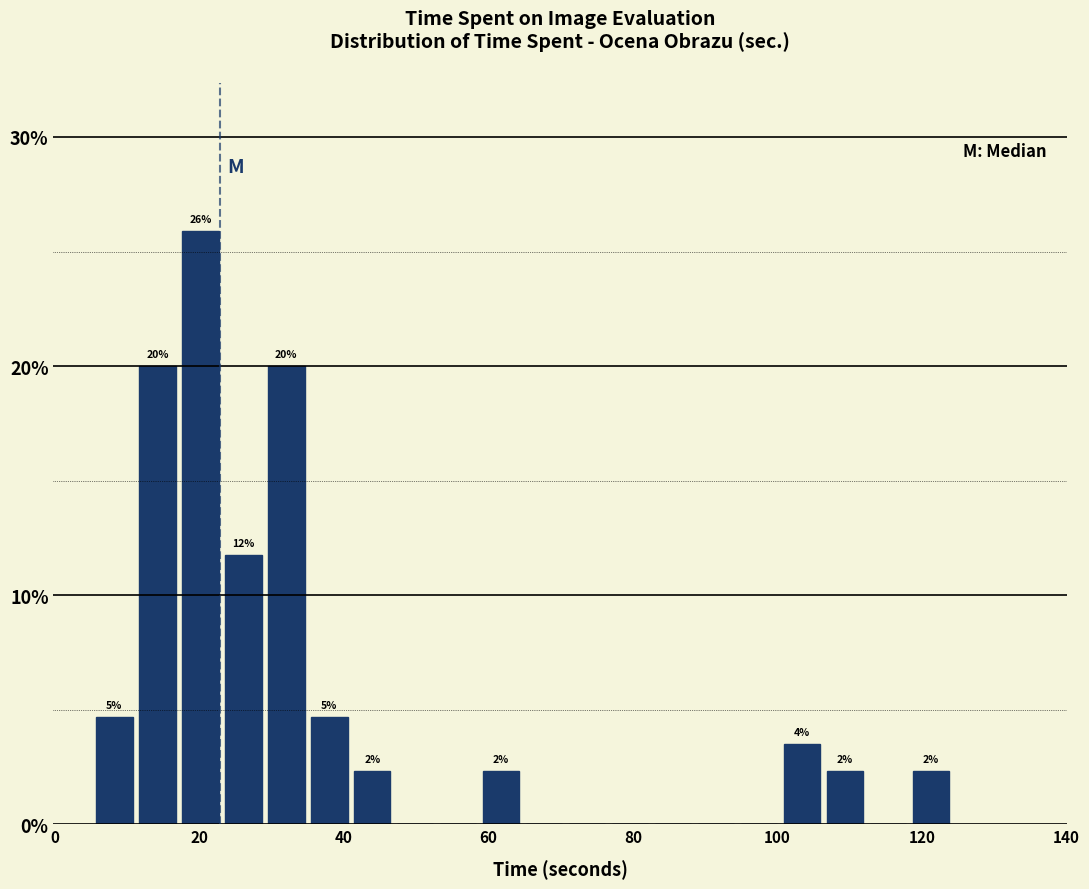

Around what value on the x-axis is the tallest bar? Give the approximate position of its centre, as read against the axis.

20